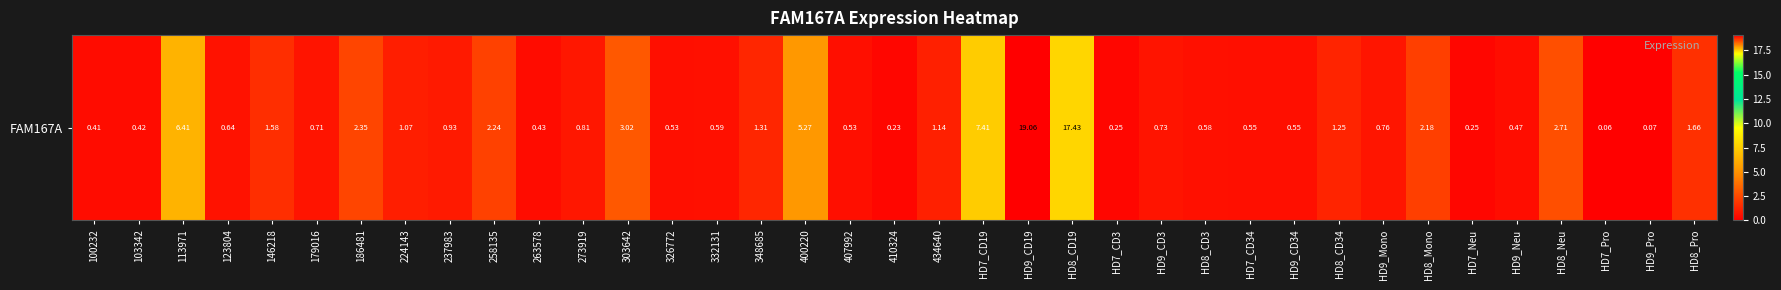

The chart shows a value of 0.8 at 273919. True or false?

True